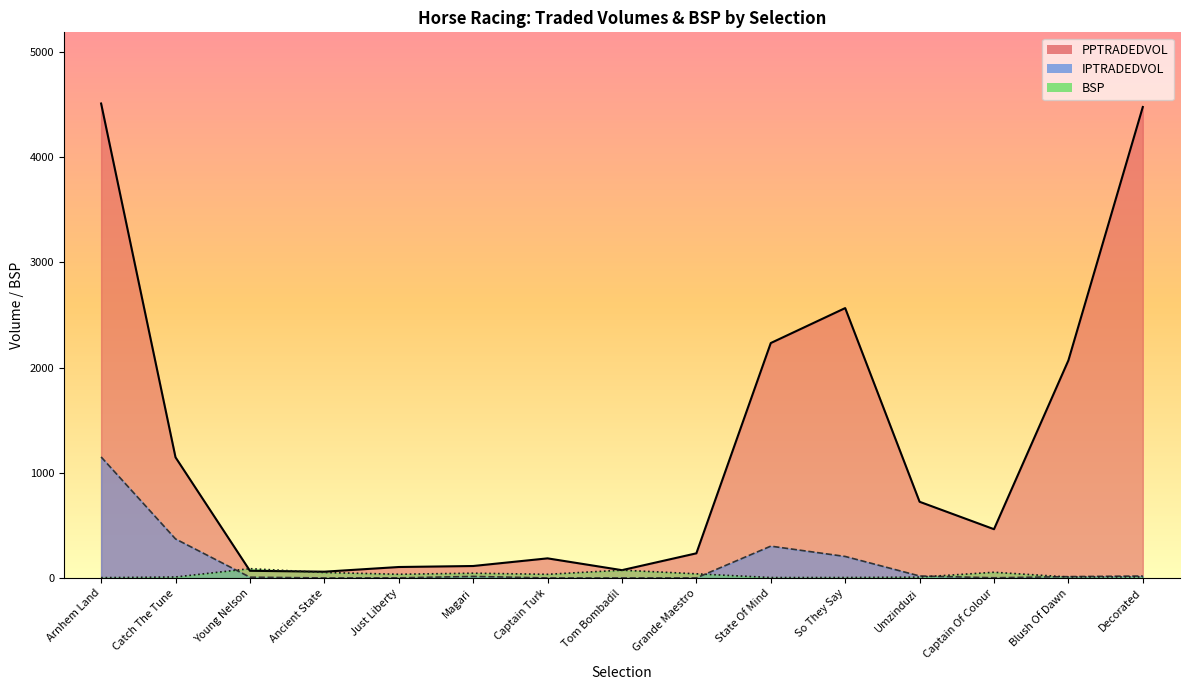

At Umzinduzi, list the series in order from smallest to largest.

BSP, IPTRADEDVOL, PPTRADEDVOL